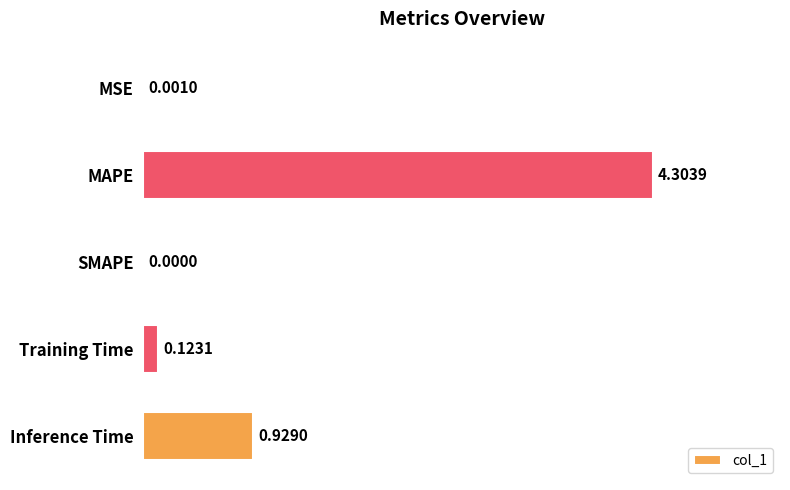

Which label corresponds to the largest value in the chart?

MAPE